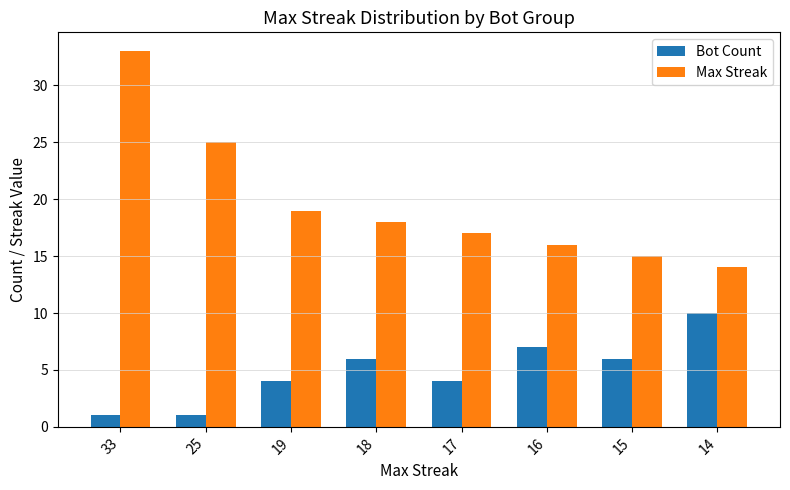

Are the bars grouped side by side (vs. stacked)?

Yes